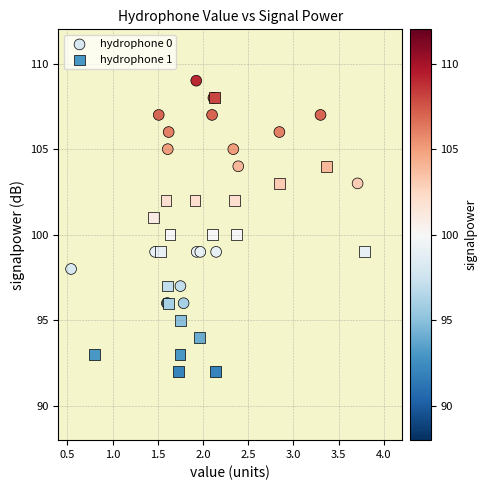

What are all the series names shown in the legend?

hydrophone 0, hydrophone 1